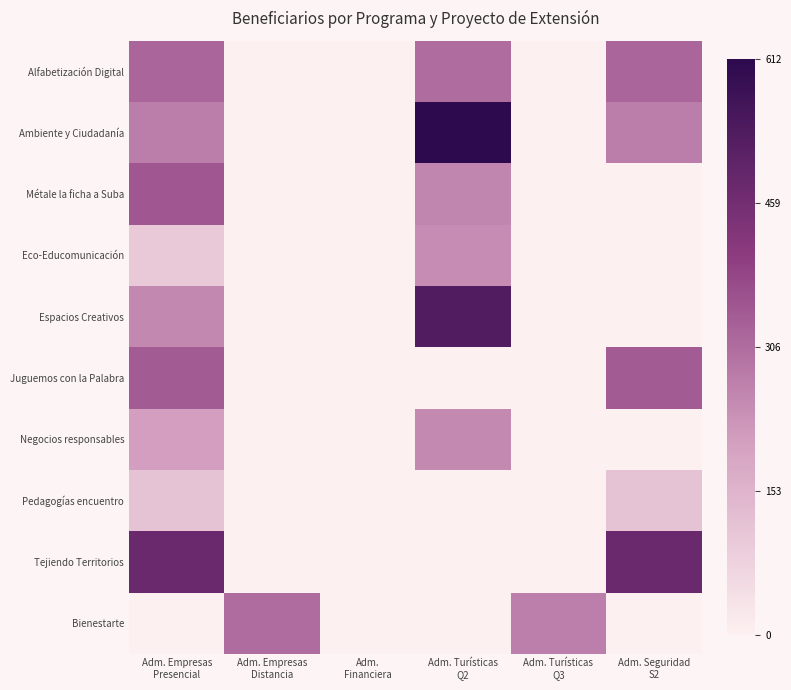

Is it true that Eco-Educomunicación equals 0.1 at Adm. Empresas Distancia?

False